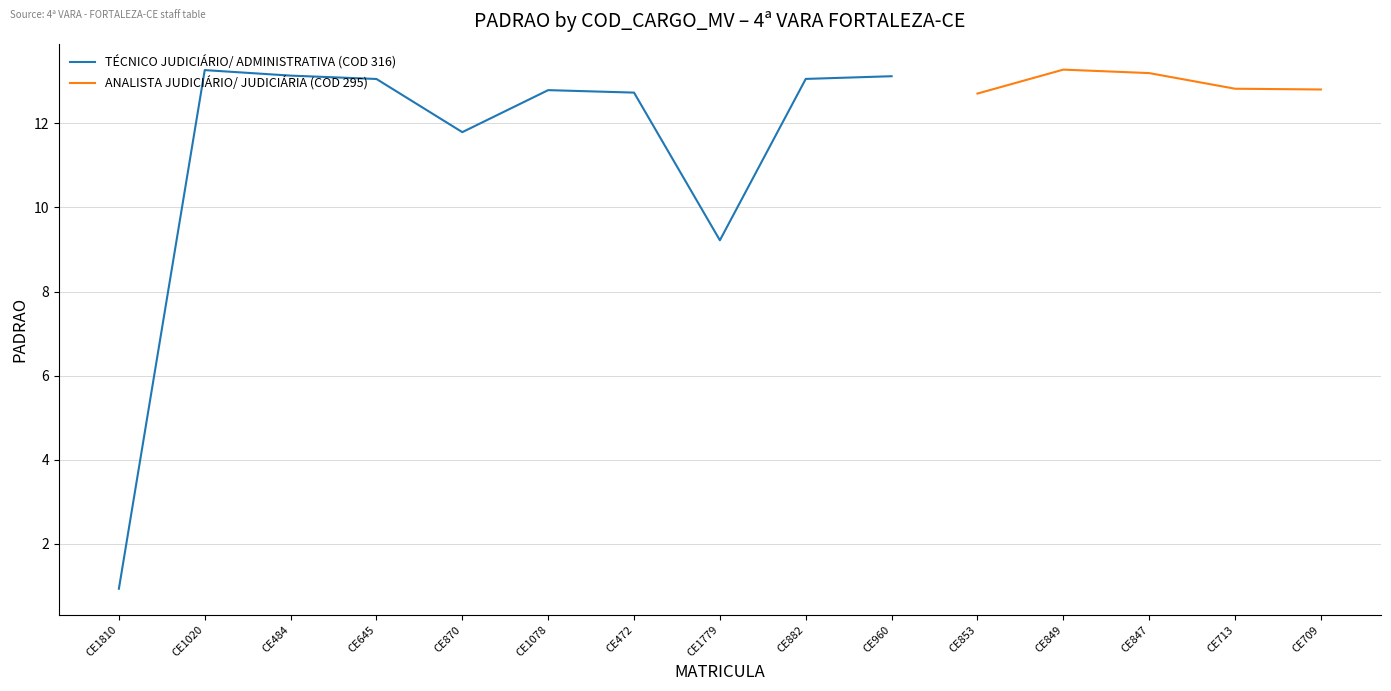

At which label is the value closest to 7?

CE1779